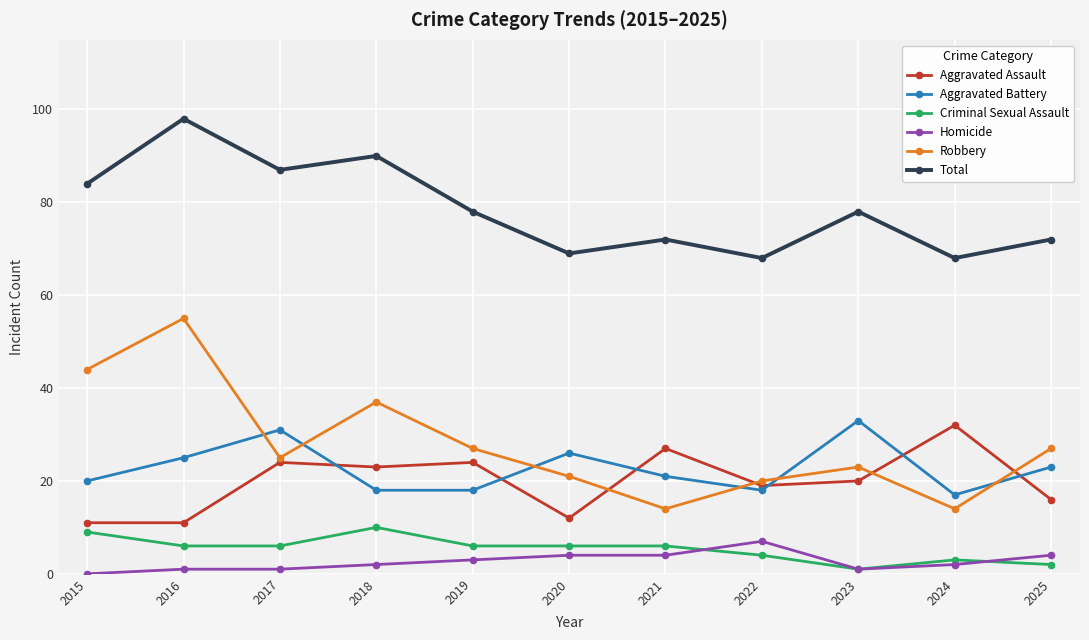

What is the difference between the second highest and second lowest values in the Robbery series?

30